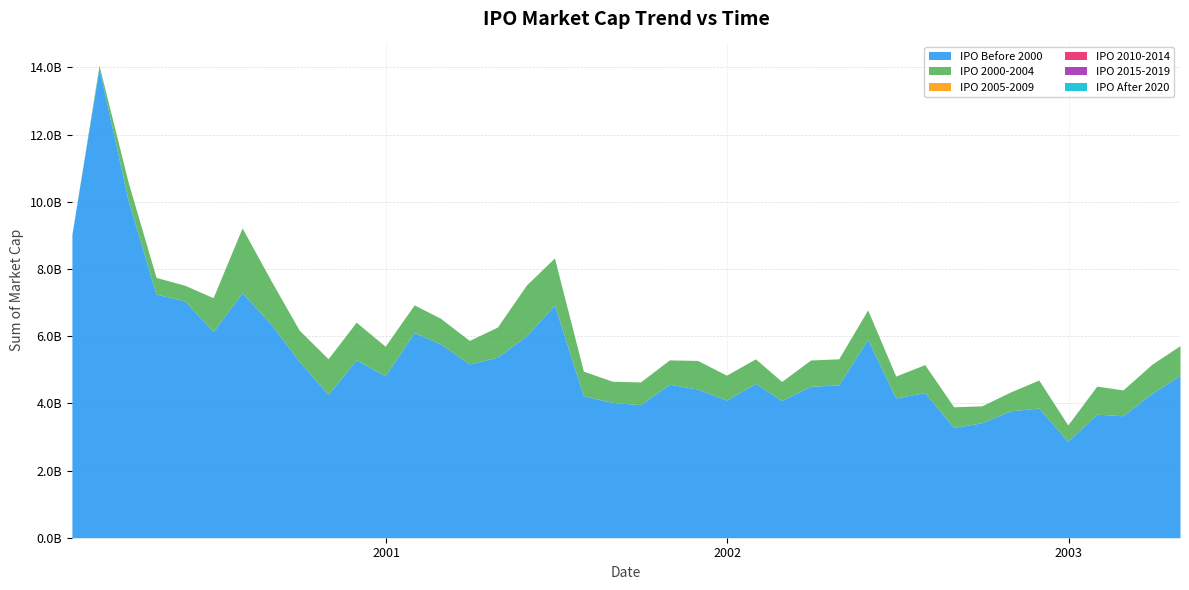

Reading right to left, list all the values displayed in this chart.

IPO Before 2000: 4833312877.1	4299057472.4	3629965730.1	3677912592.9	2867042442.2	3859977344.3	3777587873.9	3420930485.9	3281085245.8	4319341146.6	4160197312.0	5905337698.3	4548337466.6	4507338203.6	4085553528.5	4592394585.5	4096231674.5	4425285377.3	4569586534.6	3960718092.3	4025927954.7	4225831480.1	6929389063.6	6008978926.4	5373720973.3	5172592164.6	5774593521.9	6102907761.0	4818671542.0	5293016967.0	4263370247.0	5252185916.8	6358039867.6	7290749617.2	6133448224.1	7046722454.3	7250791227.8	10057596314.0	13978542852.9	9027560346.7
IPO 2000-2004: 882652730.0	865187595.3	768568646.4	833873875.9	488618611.4	833266393.2	563718221.7	504033926.1	615346357.3	832128096.1	650609090.4	874995318.6	775418591.1	782129145.7	564767896.5	731584091.2	741418353.6	851129088.8	723249709.8	675611912.2	631469669.5	731601711.3	1397026143.9	1509879155.6	895917052.7	699404149.6	759262136.0	825987919.9	879683251.8	1122097910.8	1063050001.0	927733548.4	1288795460.5	1929784504.4	1008887130.9	463131859.5	496738744.5	540172866.0	81723173.2	1332949.5
IPO 2005-2009: 0.0	0.0	0.0	0.0	0.0	0.0	0.0	0.0	0.0	0.0	0.0	0.0	0.0	0.0	0.0	0.0	0.0	0.0	0.0	0.0	0.0	0.0	0.0	0.0	0.0	0.0	0.0	0.0	0.0	0.0	0.0	0.0	0.0	0.0	0.0	0.0	0.0	0.0	0.0	0.0
IPO 2010-2014: 0.0	0.0	0.0	0.0	0.0	0.0	0.0	0.0	0.0	0.0	0.0	0.0	0.0	0.0	0.0	0.0	0.0	0.0	0.0	0.0	0.0	0.0	0.0	0.0	0.0	0.0	0.0	0.0	0.0	0.0	0.0	0.0	0.0	0.0	0.0	0.0	0.0	0.0	0.0	0.0
IPO 2015-2019: 0.0	0.0	0.0	0.0	0.0	0.0	0.0	0.0	0.0	0.0	0.0	0.0	0.0	0.0	0.0	0.0	0.0	0.0	0.0	0.0	0.0	0.0	0.0	0.0	0.0	0.0	0.0	0.0	0.0	0.0	0.0	0.0	0.0	0.0	0.0	0.0	0.0	0.0	0.0	0.0
IPO After 2020: 0.0	0.0	0.0	0.0	0.0	0.0	0.0	0.0	0.0	0.0	0.0	0.0	0.0	0.0	0.0	0.0	0.0	0.0	0.0	0.0	0.0	0.0	0.0	0.0	0.0	0.0	0.0	0.0	0.0	0.0	0.0	0.0	0.0	0.0	0.0	0.0	0.0	0.0	0.0	0.0